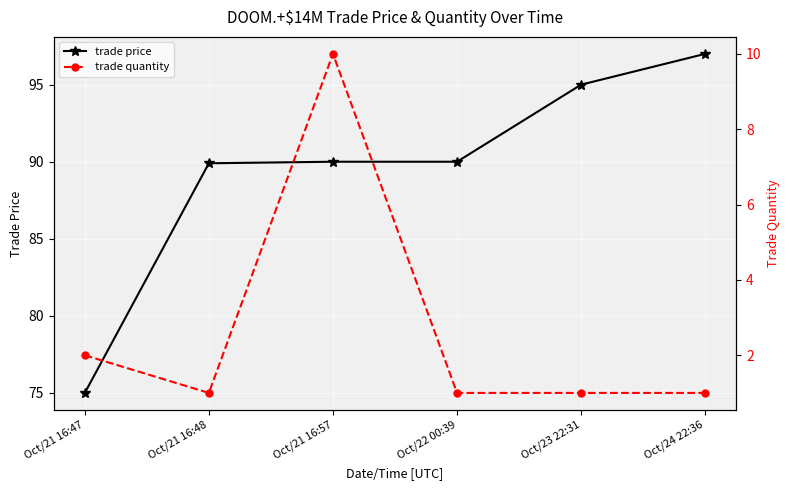

In trade quantity, how many points are lower than both neighbors (excluding endpoints)?

1